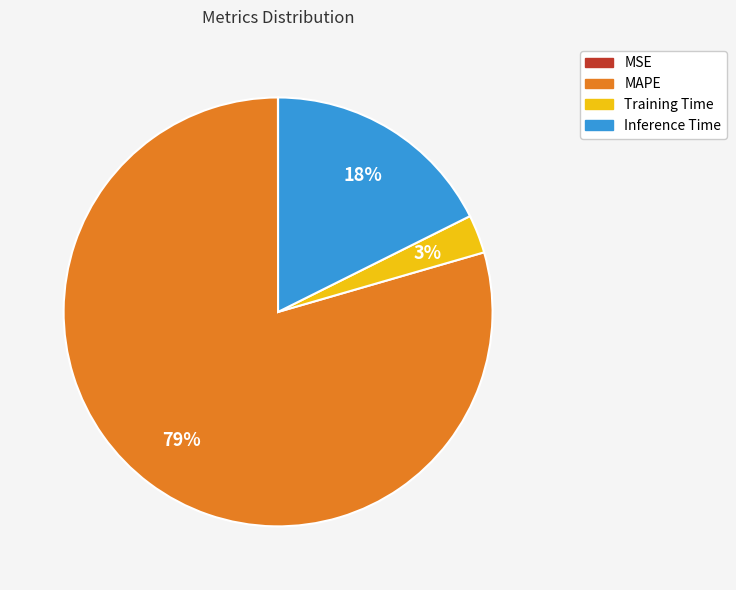

What percentage is the Training Time slice, to the nearest percent?

3%